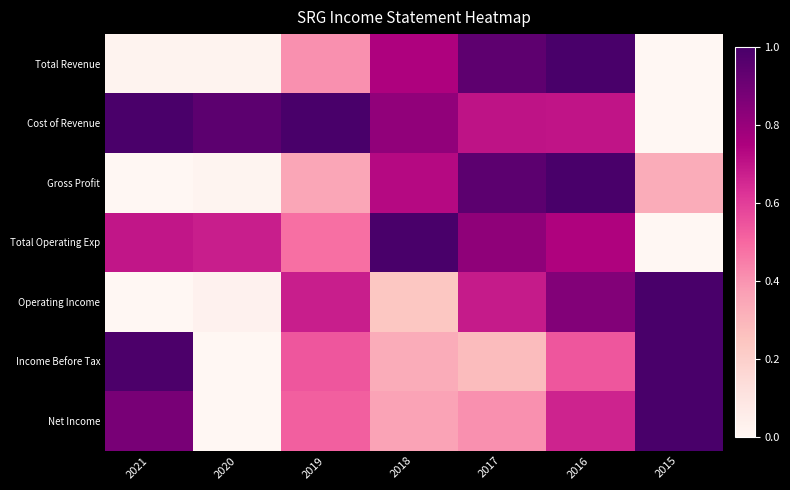

Which category has the highest value across all series?

2016